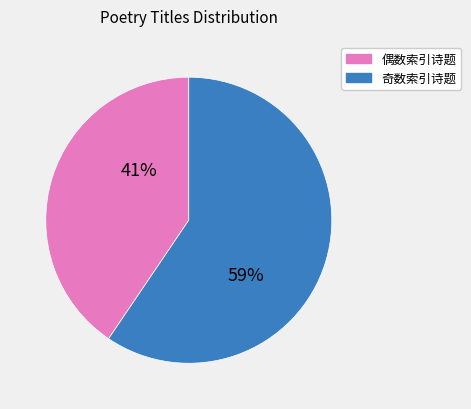

To the nearest percent, what is the average slice percentage?

50%